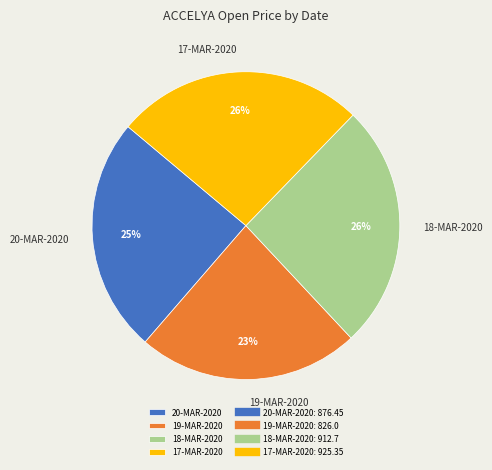

To the nearest percent, what portion does 20-MAR-2020 represent?

25%